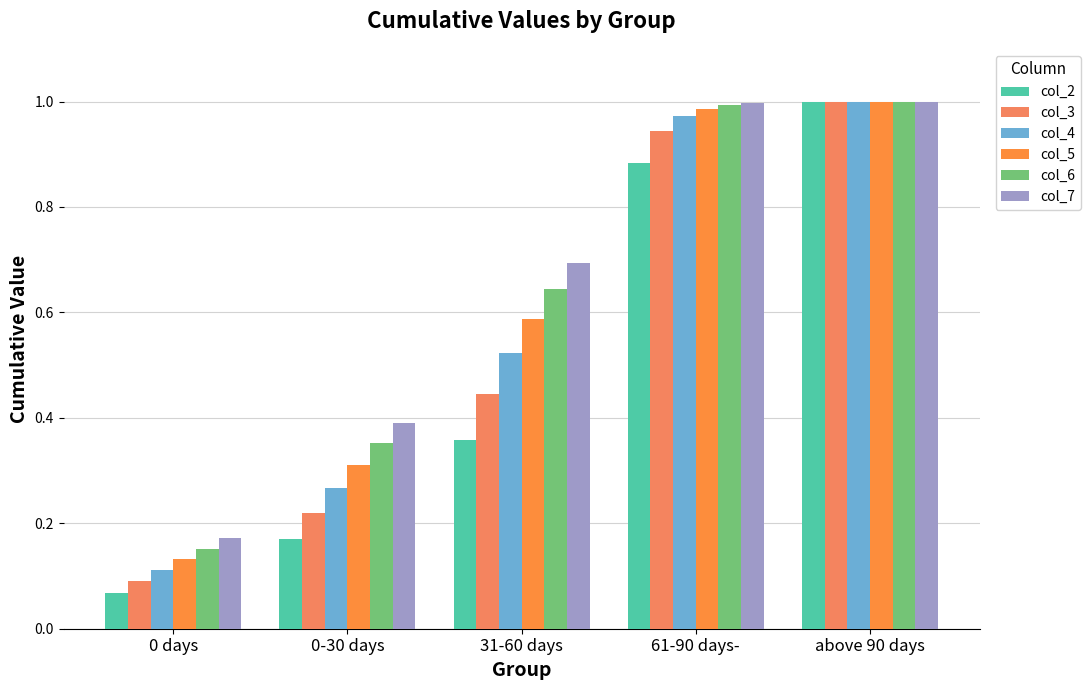

What is the label of the 3rd bar from the right?

31-60 days